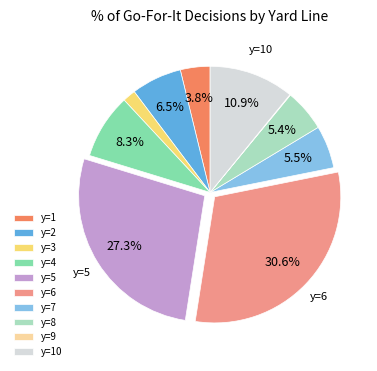

Which slice is the largest?

y=6